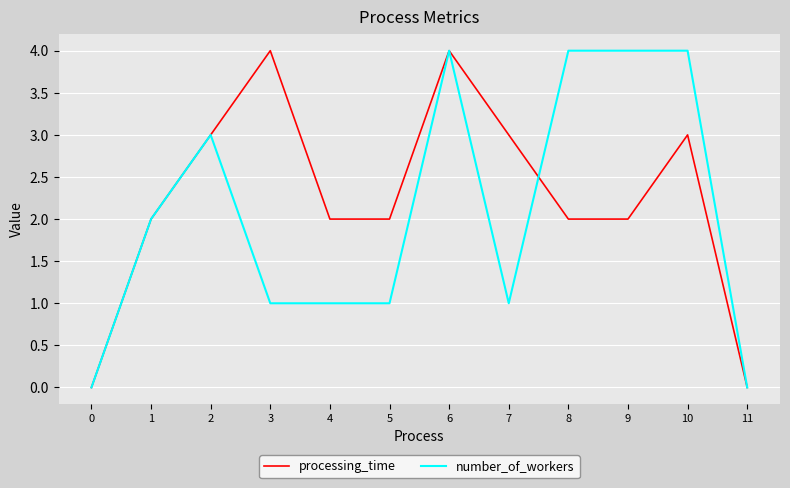

Reading left to right, what are all the values shown in this chart?

processing_time: 0=0	1=2	2=3	3=4	4=2	5=2	6=4	7=3	8=2	9=2	10=3	11=0
number_of_workers: 0=0	1=2	2=3	3=1	4=1	5=1	6=4	7=1	8=4	9=4	10=4	11=0